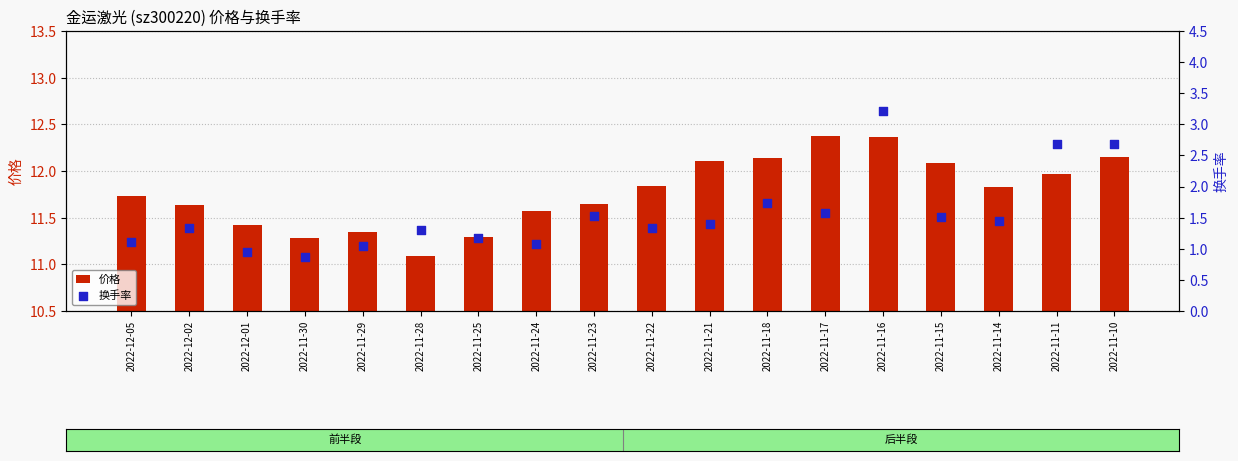

Which series reaches the minimum Y coordinate?

换手率